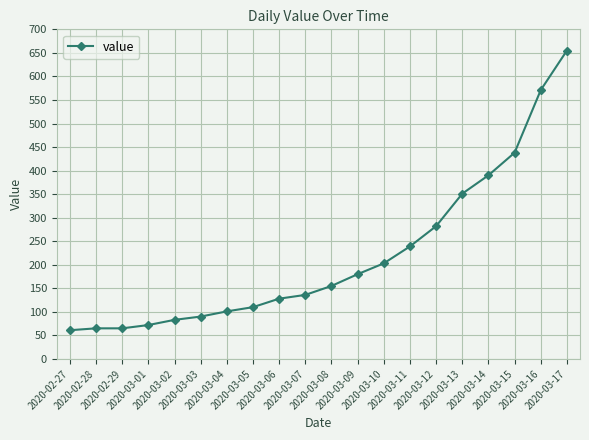

What is the label of the 5th point from the left?

2020-03-02